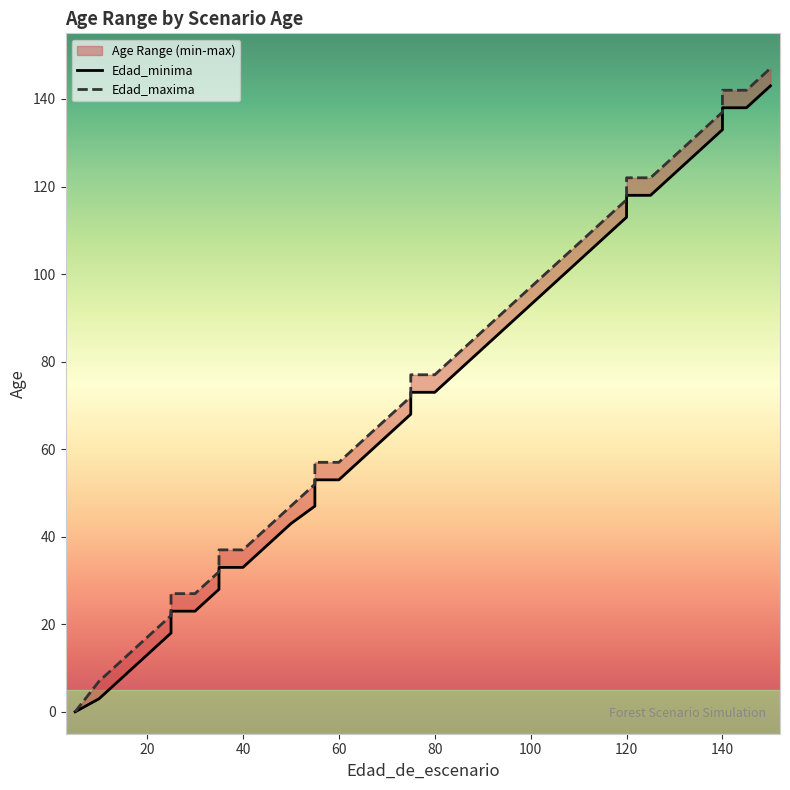

Does the chart display data point markers on the line(s)?

No